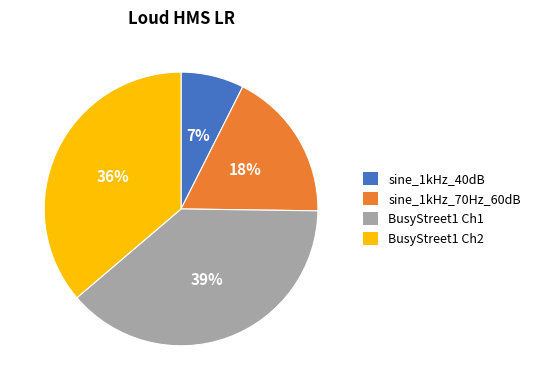

How many slices are in this pie chart?

4